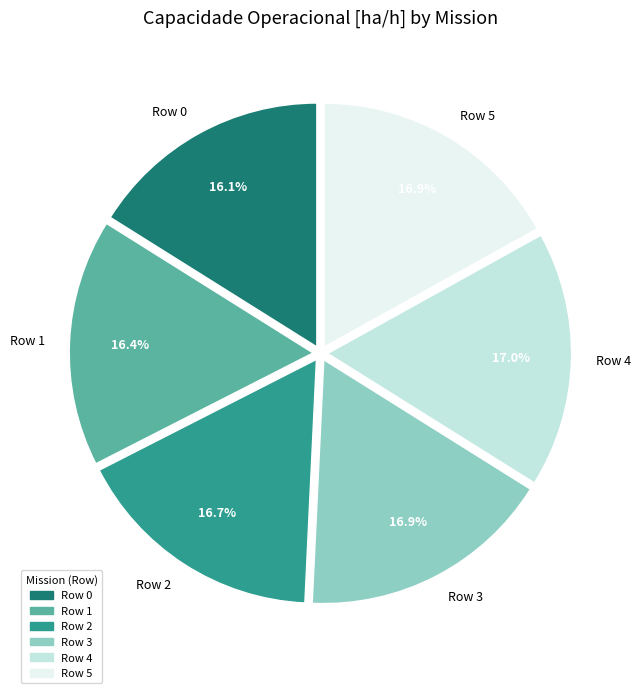

What is the ratio of the value at Row 4 to the value at Row 1?

1.0